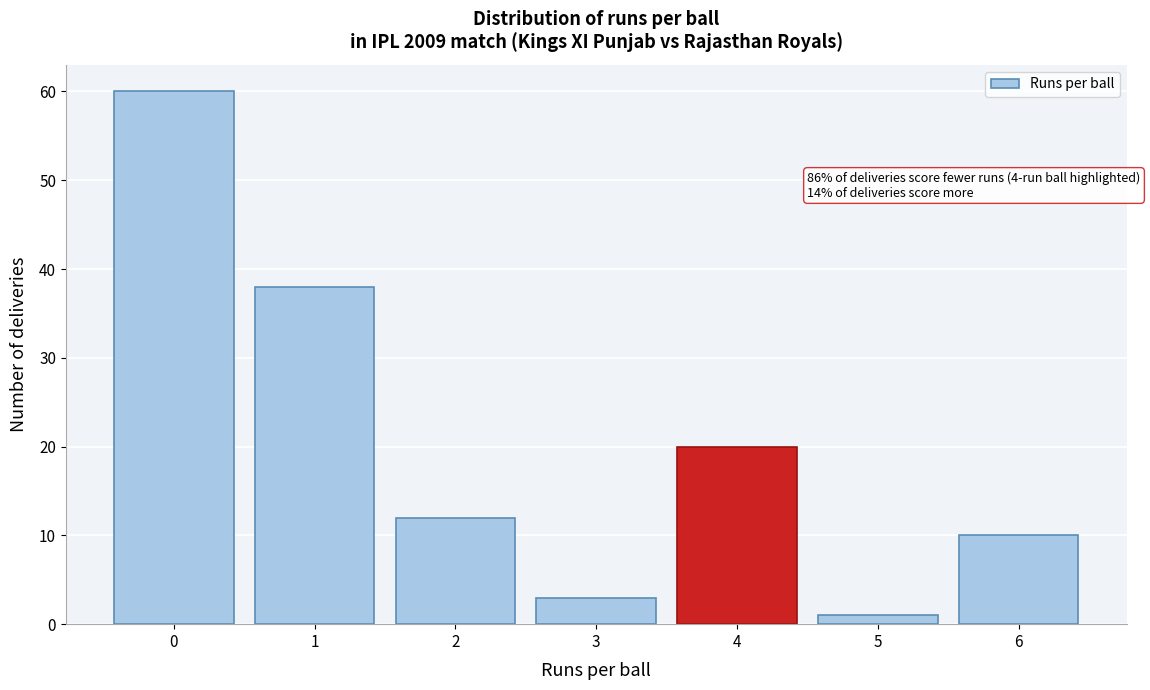

Over which range of the x-axis is the bar tallest?

-0.5 to 0.5